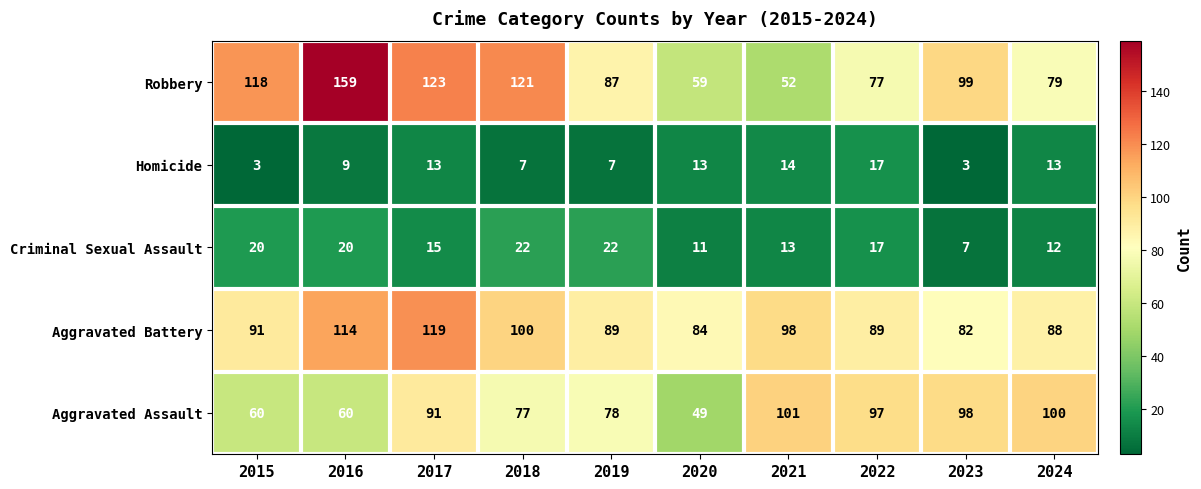

List the series in order of their peak value, lowest first.

Homicide, Criminal Sexual Assault, Aggravated Assault, Aggravated Battery, Robbery